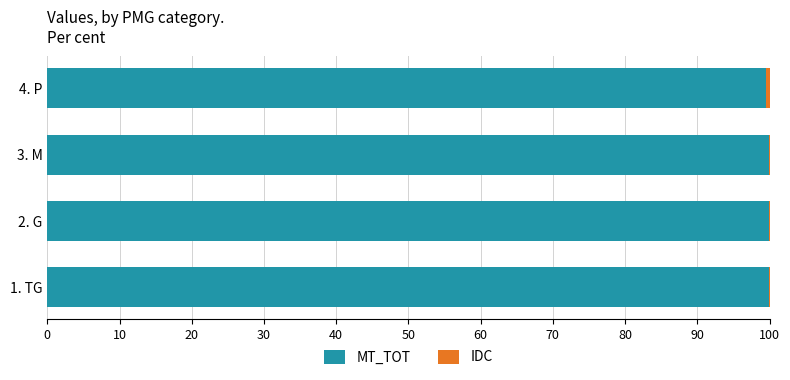

The value of MT_TOT at 1. TG is 163.9. True or false?

False